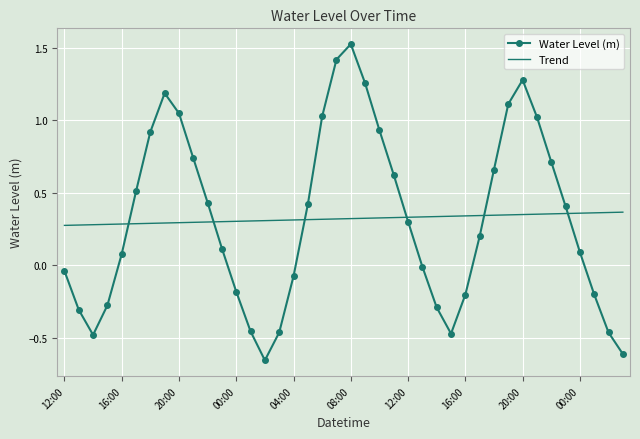

What is the difference between the maximum and minimum values in the Water Level (m) series?

2.2